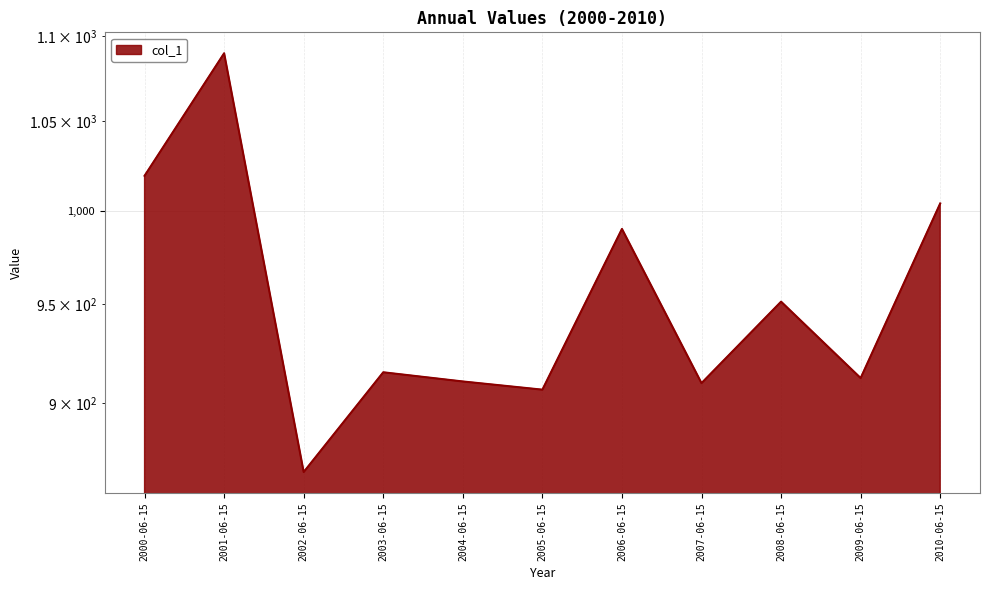

What is the difference between the maximum and minimum values?

223.1